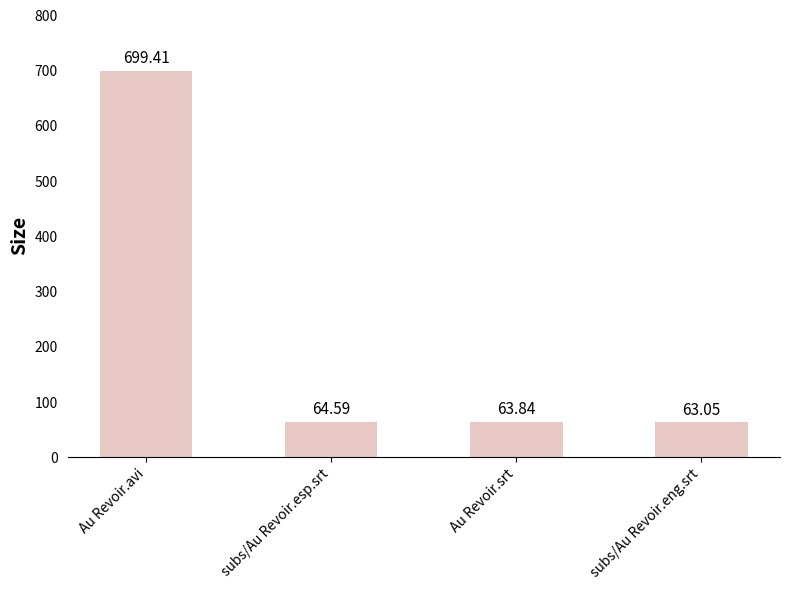

List the labels in order of value, largest first.

Au Revoir.avi, subs/Au Revoir.esp.srt, Au Revoir.srt, subs/Au Revoir.eng.srt